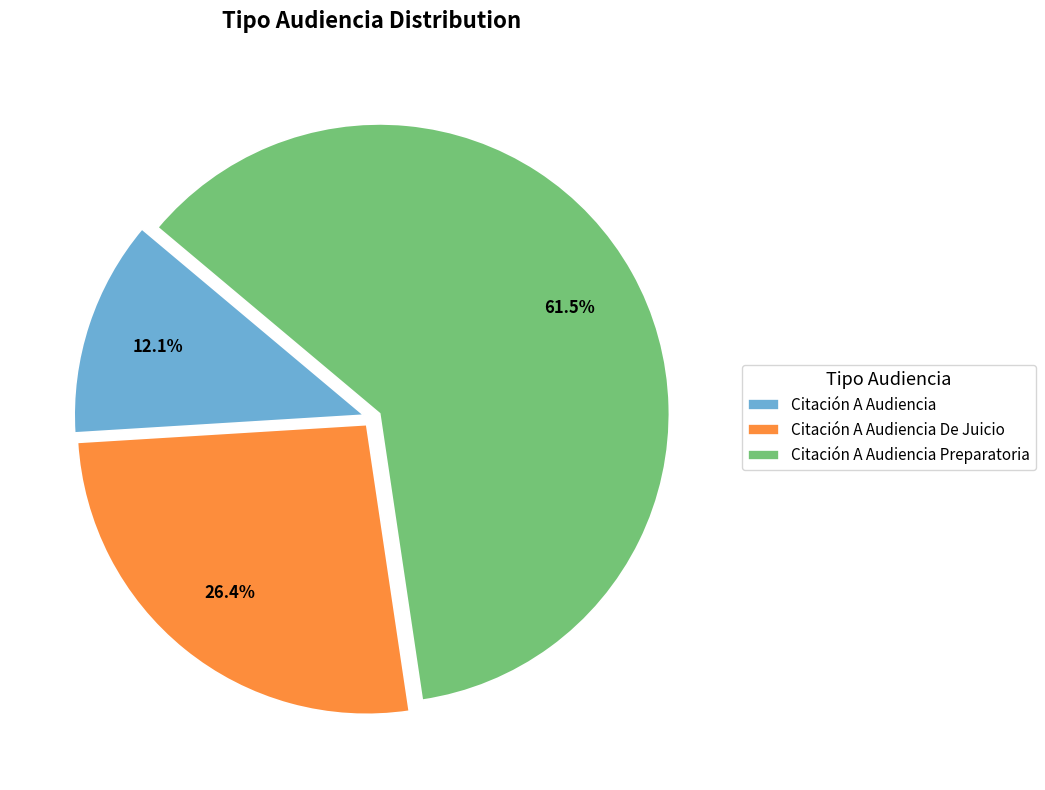

Which category accounts for the majority?

Citación A Audiencia Preparatoria